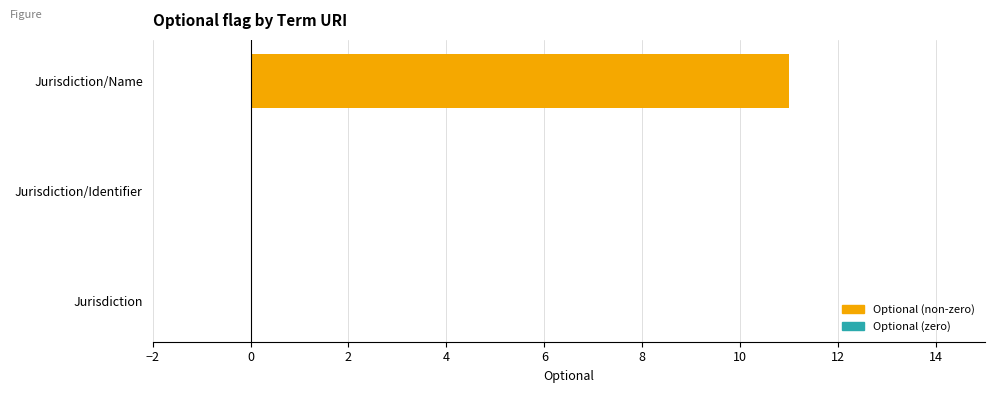

What is the approximate value at Jurisdiction/Name?

11